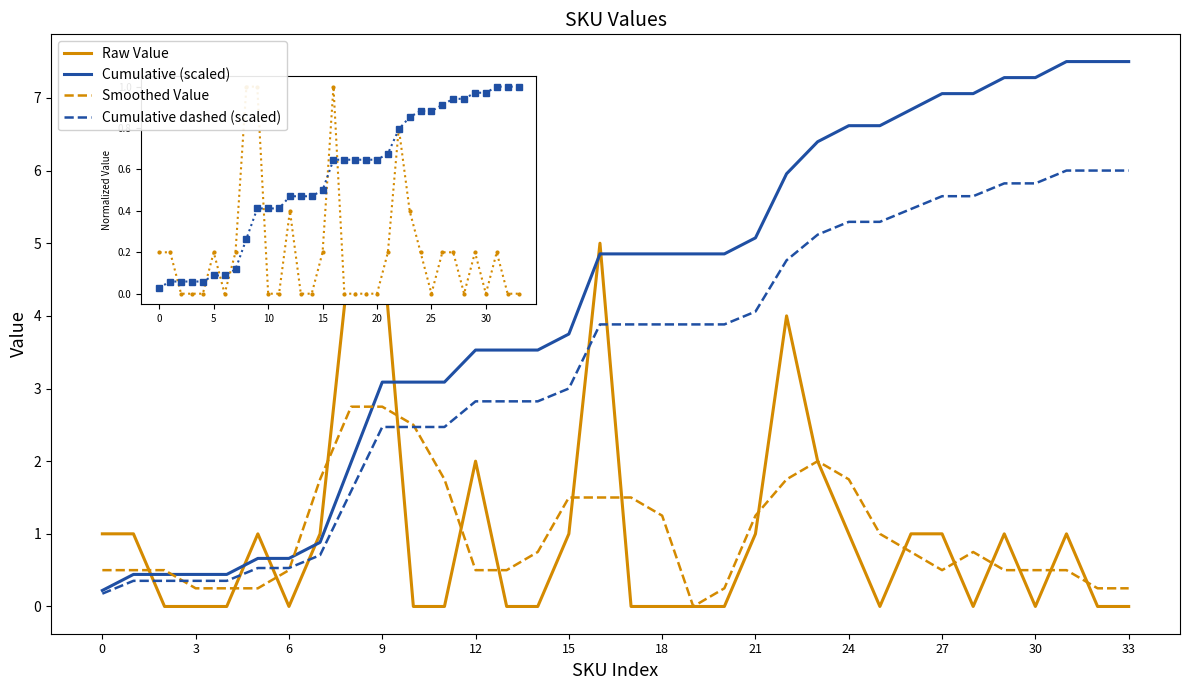

Which series has the largest total across all categories?

Cumulative (scaled)